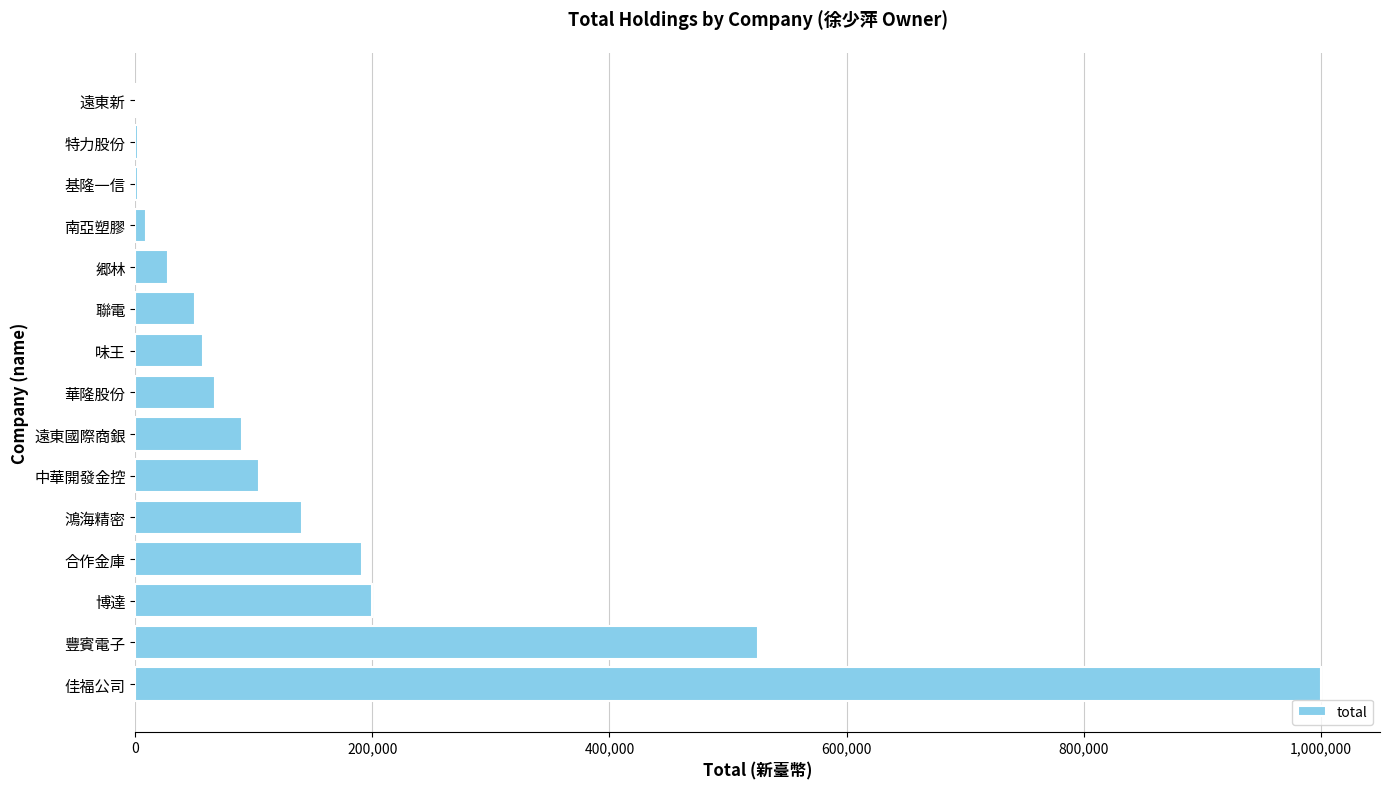

What is the maximum value shown in the chart?

1000000